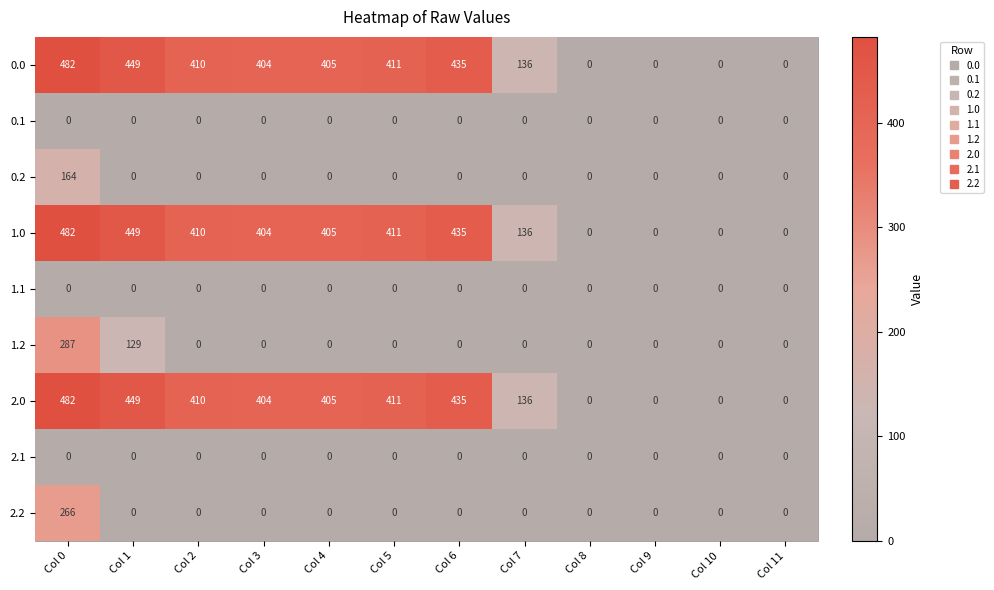

What is the total value across all series at Col 6?

1305